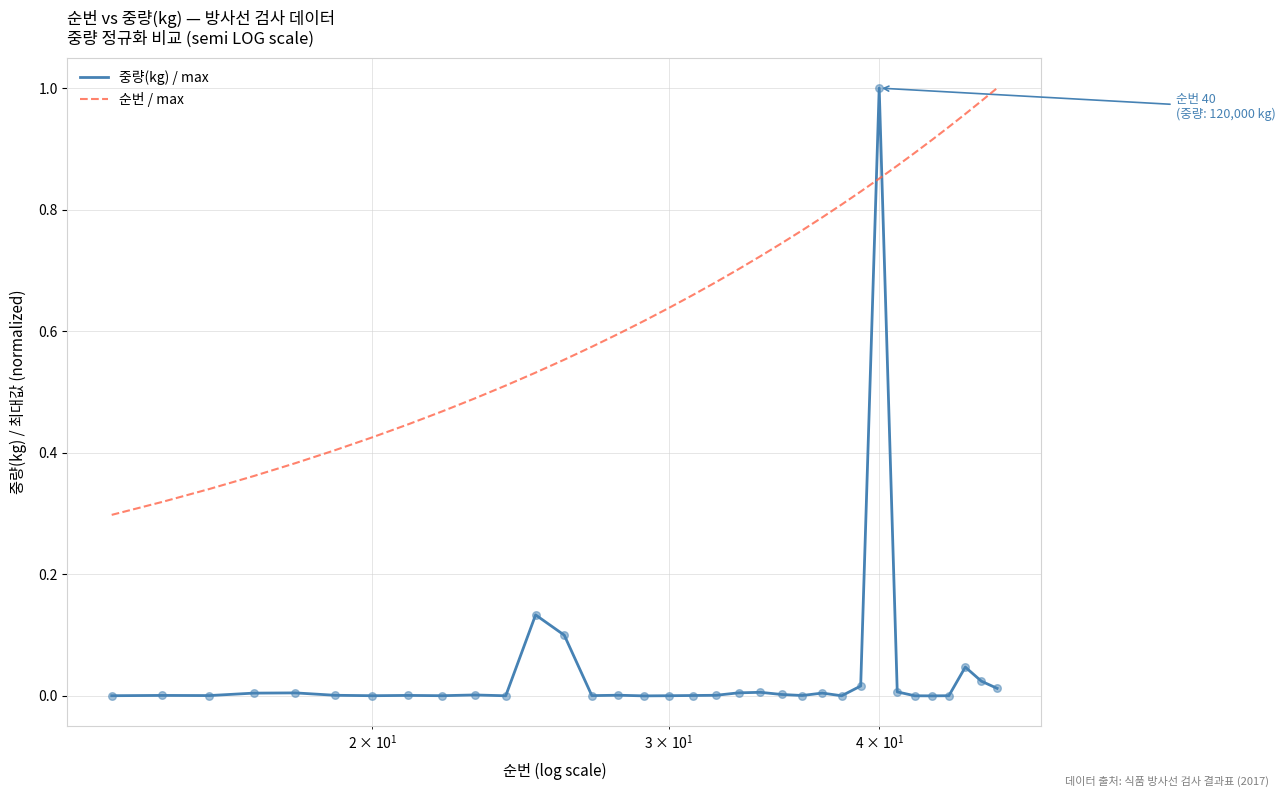

Which series has the largest total across all categories?

순번 / max